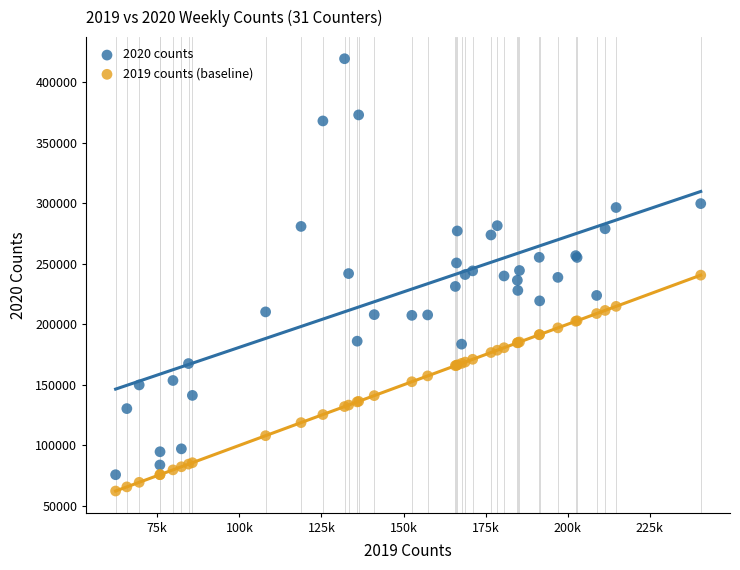

What is the X range (max minus min) for the scatter plot?

178192